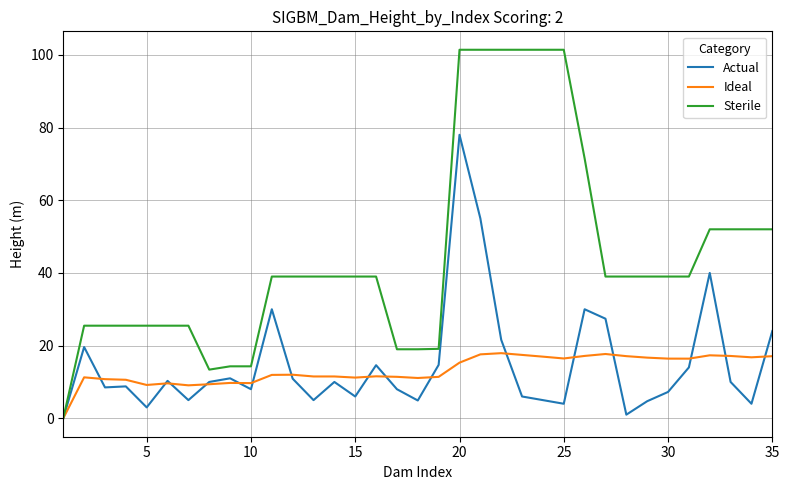

Count the number of categories in the chart.

35